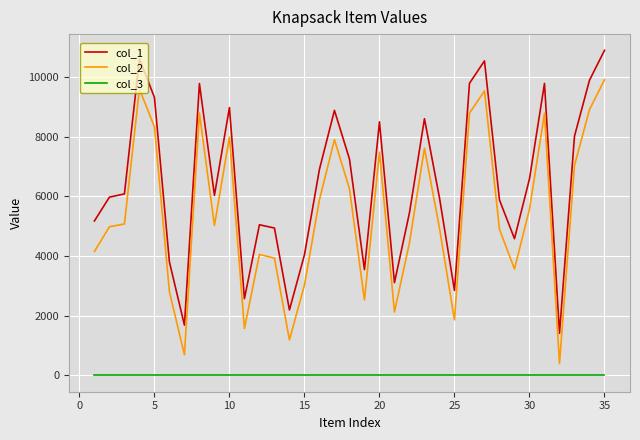

List the series in order of their peak value, lowest first.

col_3, col_2, col_1